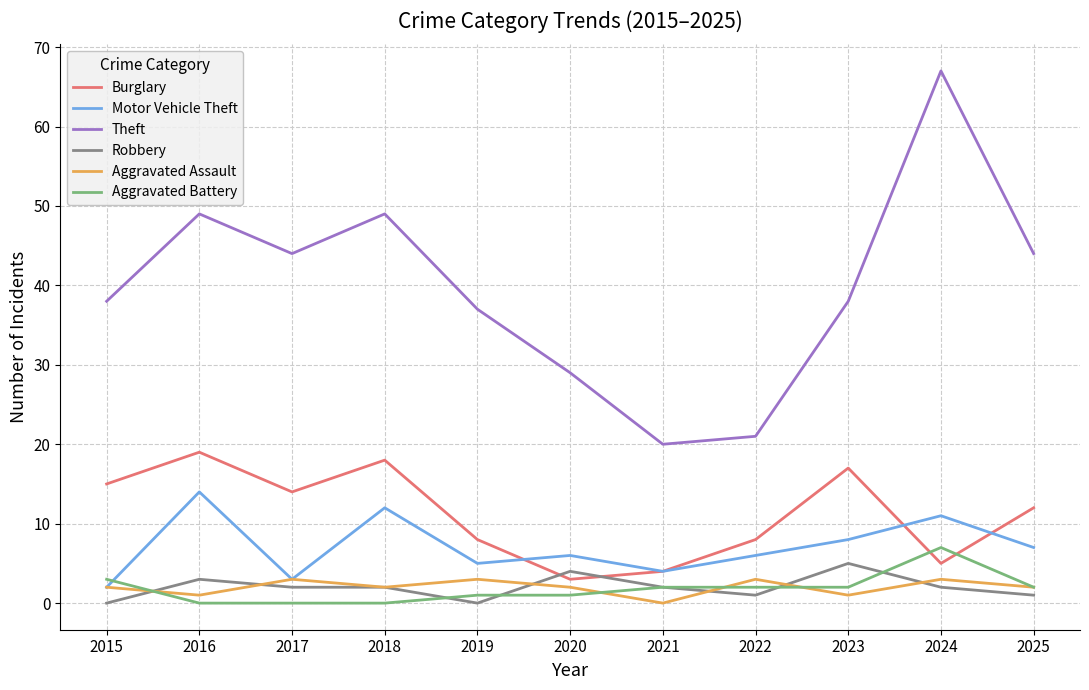

What are all the series names shown in the legend?

Burglary, Motor Vehicle Theft, Theft, Robbery, Aggravated Assault, Aggravated Battery